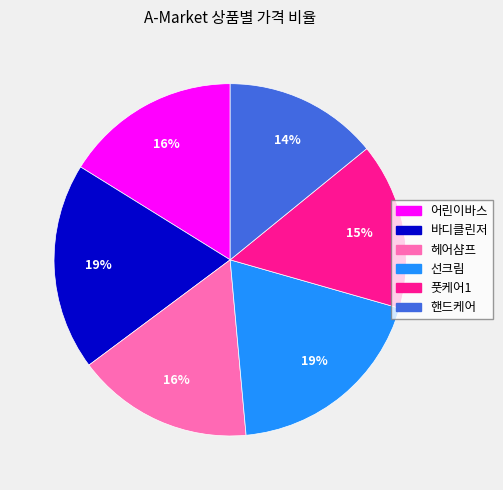

To the nearest percent, what is the difference between the largest and smallest slice percentages?

5%